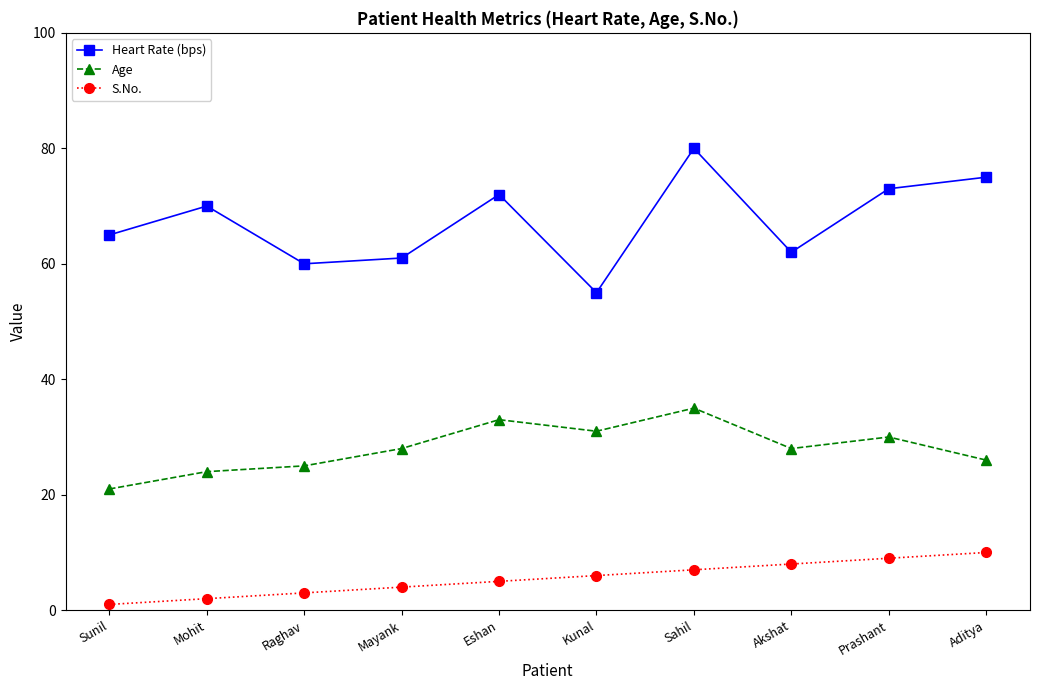

Which series has the largest total across all categories?

Heart Rate (bps)